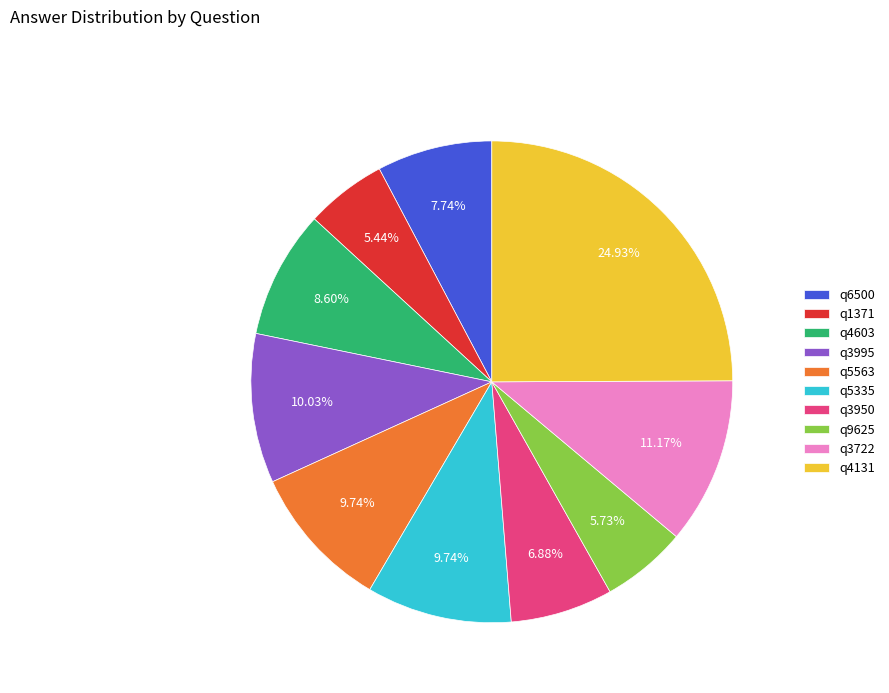

To the nearest percent, what is the difference between the q4131 and q5563 slice percentages?

15%